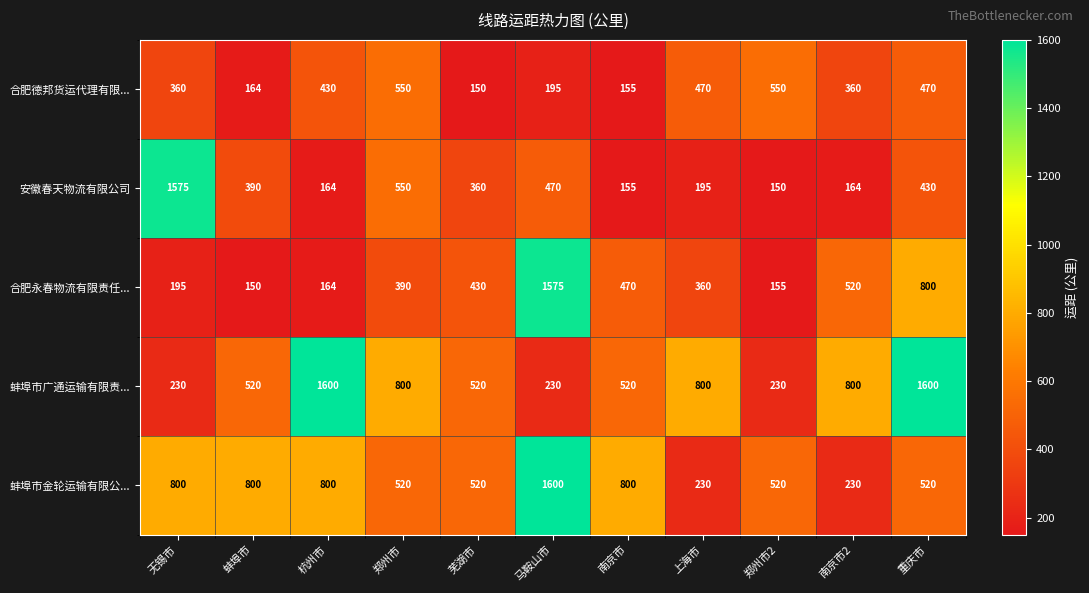

At 郑州市2, list the series in order from smallest to largest.

安徽春天物流有限公司, 合肥永春物流有限责任..., 蚌埠市广通运输有限责..., 蚌埠市金轮运输有限公..., 合肥德邦货运代理有限...